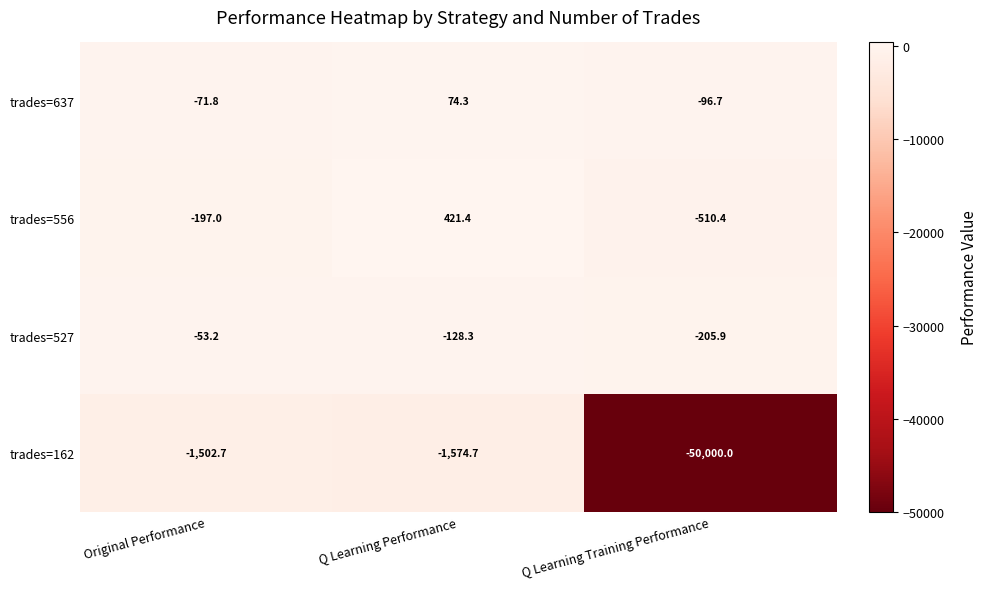

Where is trades=556 nearest to the value -44?

Original Performance